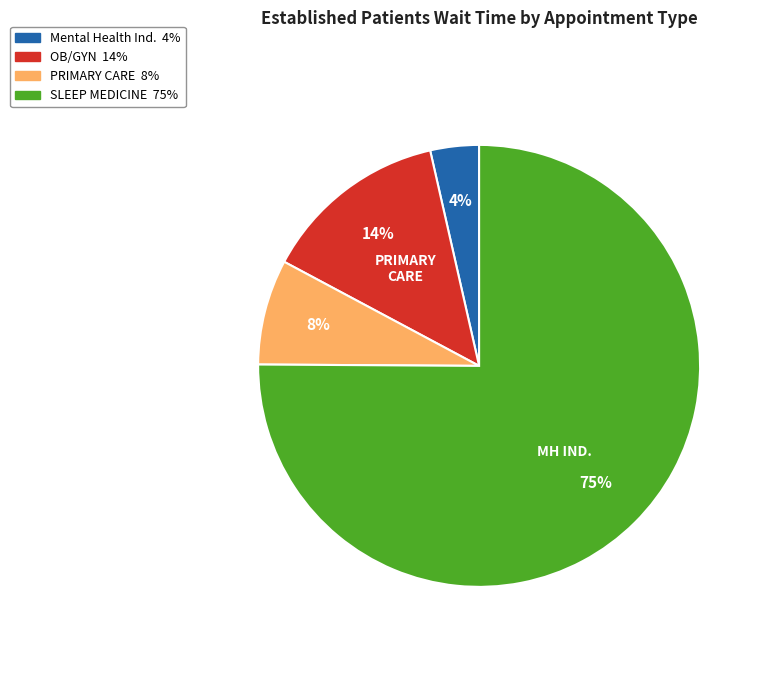

To the nearest percent, what is the average slice percentage?

25%